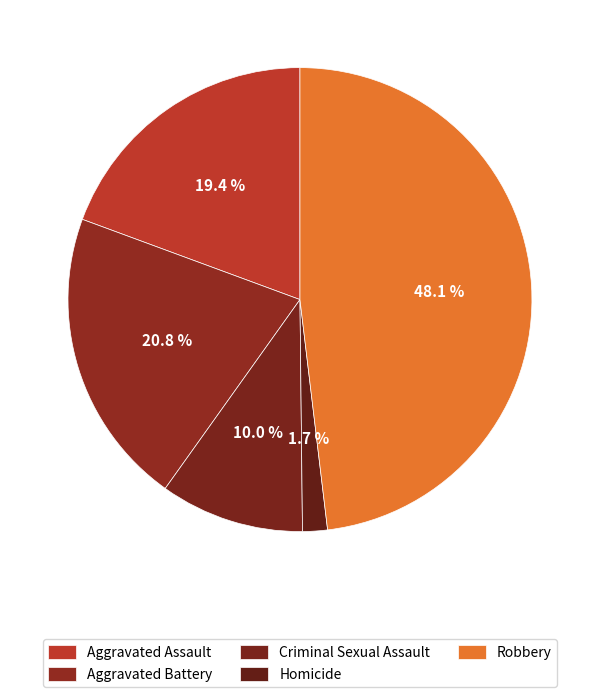

Combined, do Criminal Sexual Assault and Aggravated Assault account for over 50%?

No